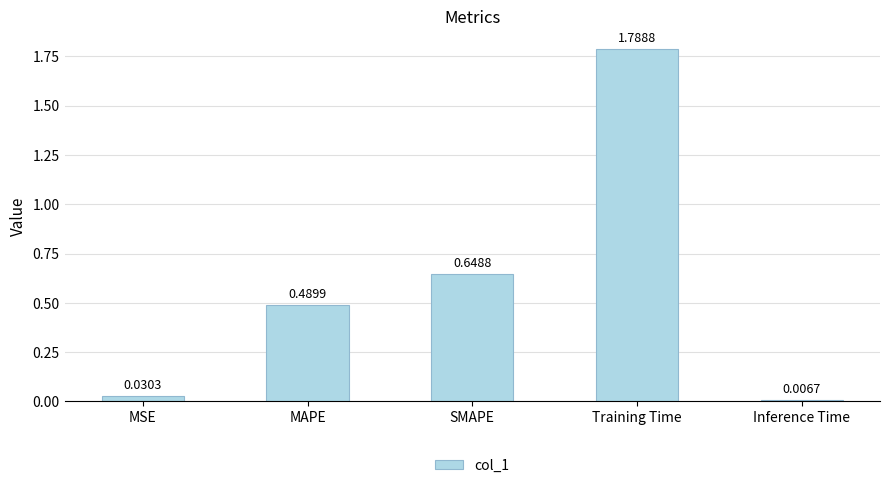

Does the chart contain any negative values?

No